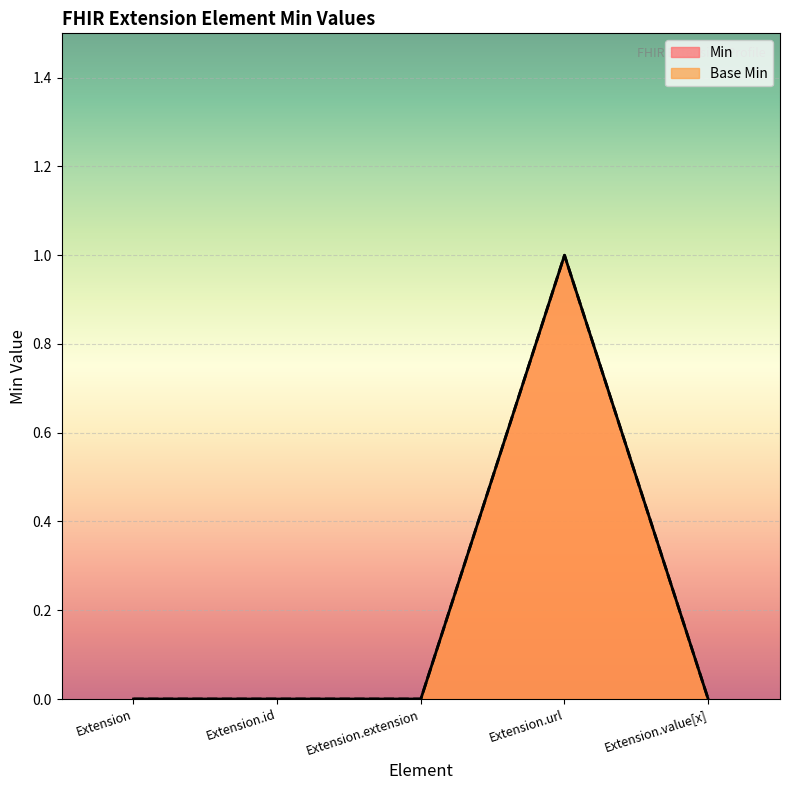

Between Extension.id and Extension.value[x], which series saw the biggest shift?

Min